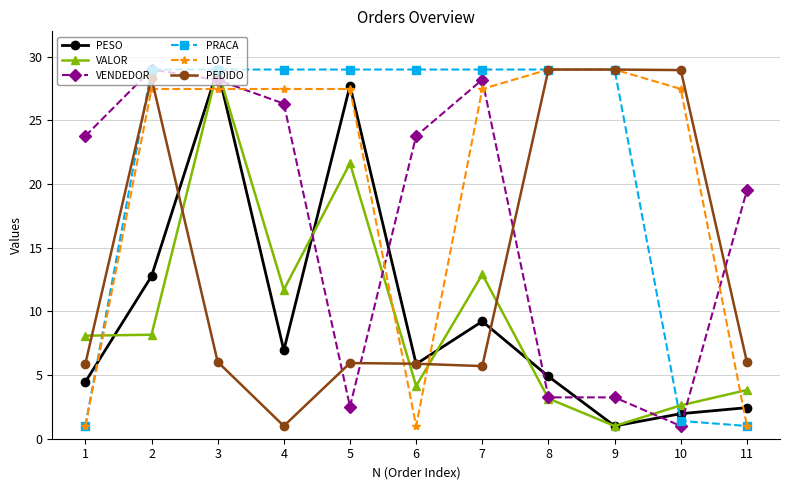

What is the sum of the VENDEDOR values at 8 and 7?

31.5